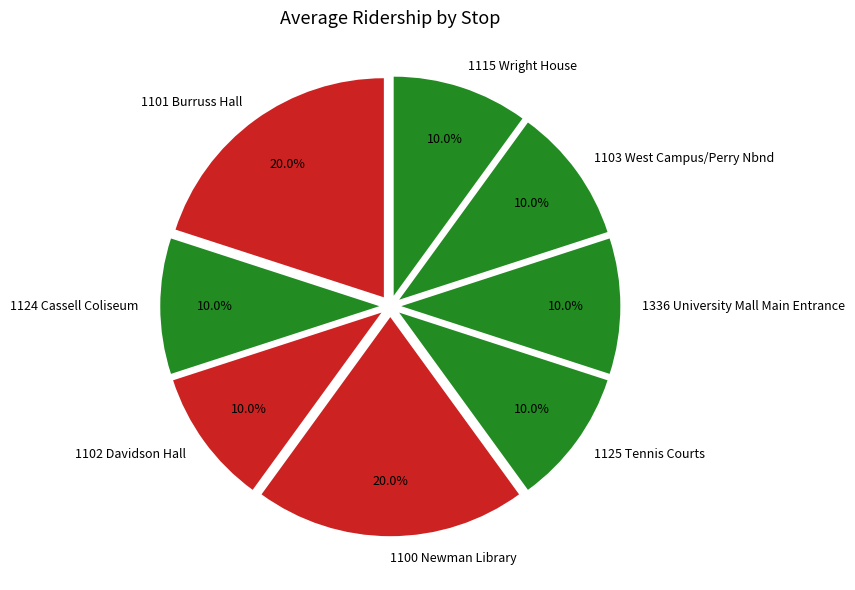

What is the ratio of the value at 1125 Tennis Courts to the value at 1103 West Campus/Perry Nbnd?

1.0